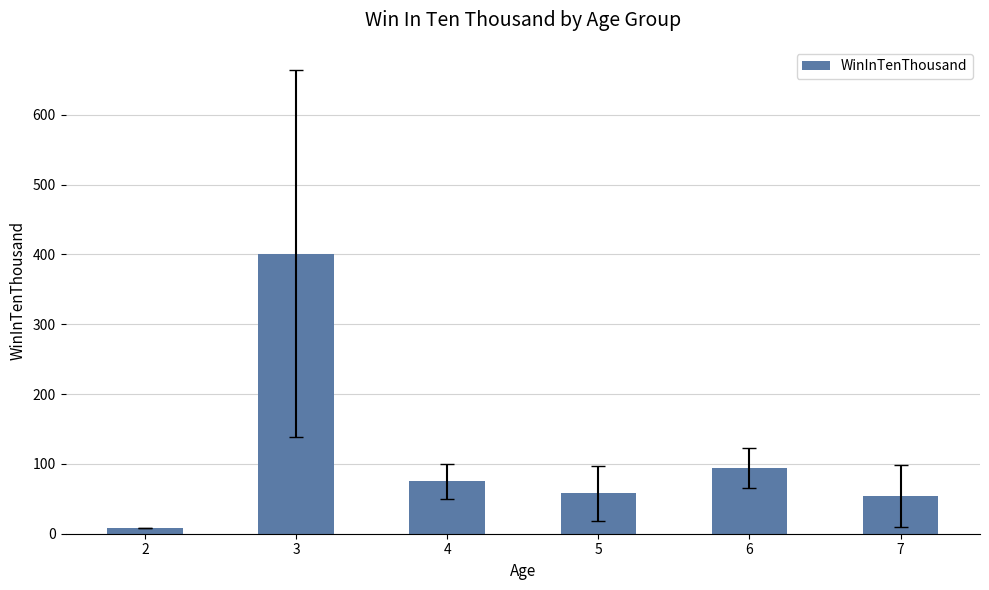

What is the average value?

115.0